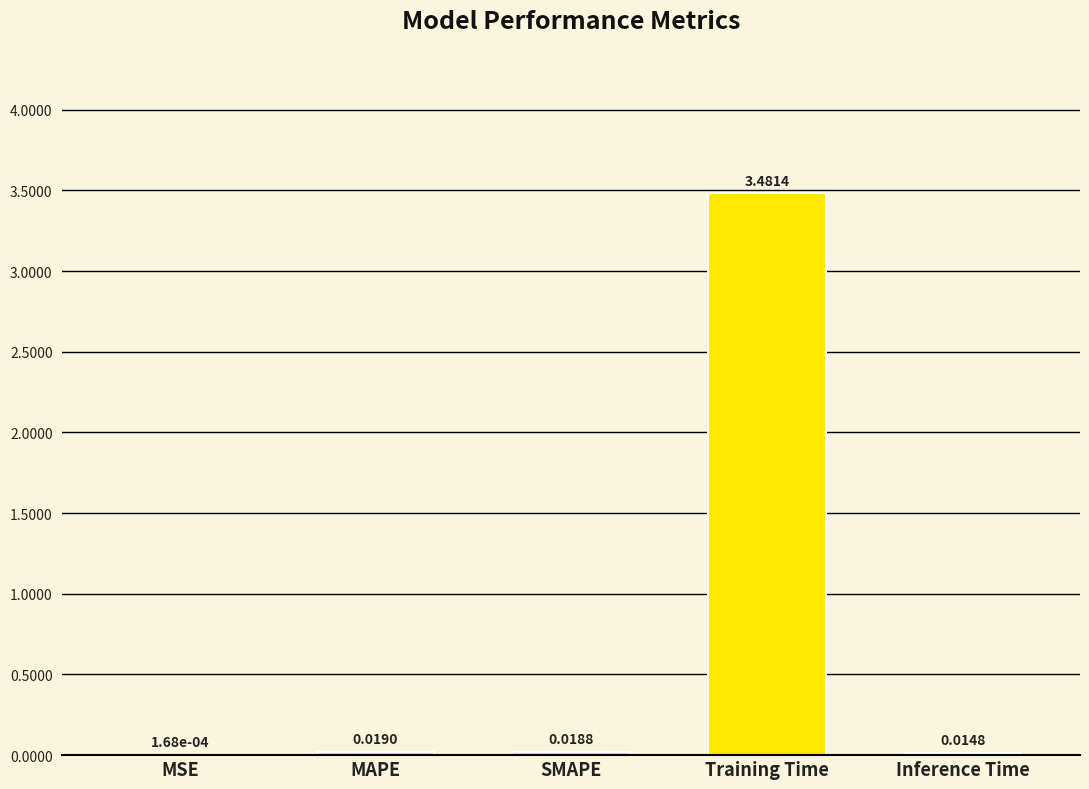

At which category does the chart reach its peak across all series?

Training Time